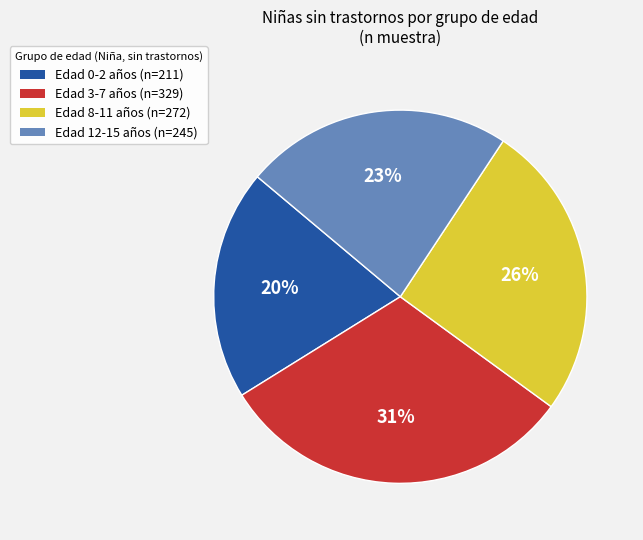

To the nearest percent, what is the difference between the largest and smallest slice percentages?

11%